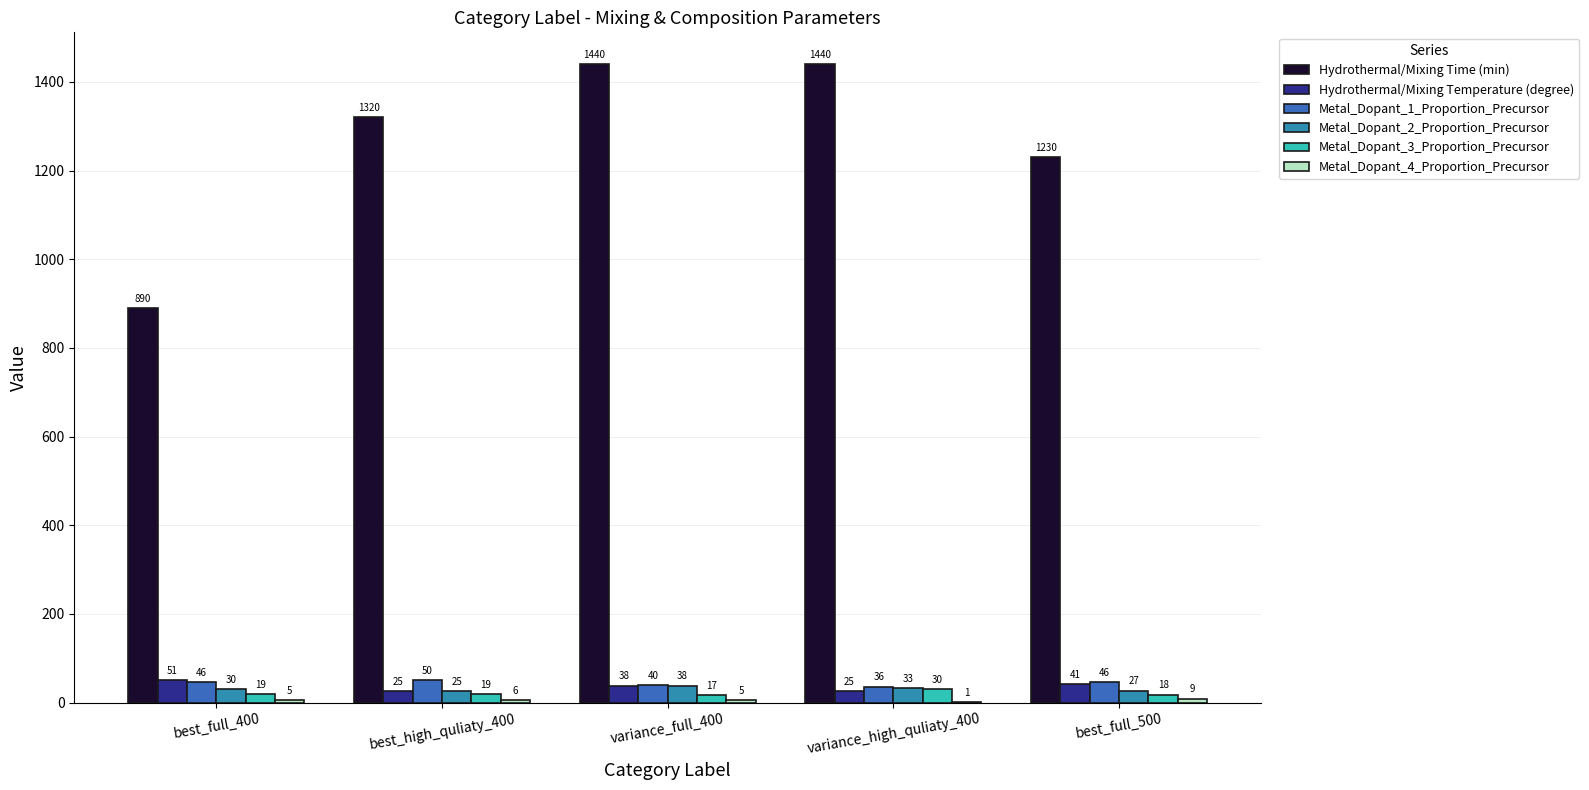

What is the average value of the Hydrothermal/Mixing Time (min) series?

1264